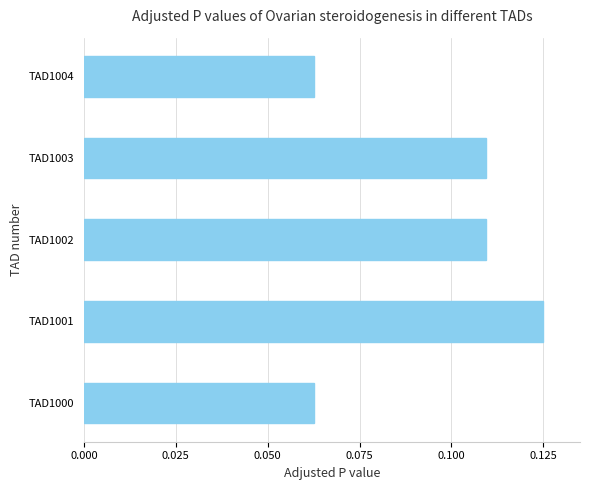

At which category does the chart reach its peak across all series?

TAD1001